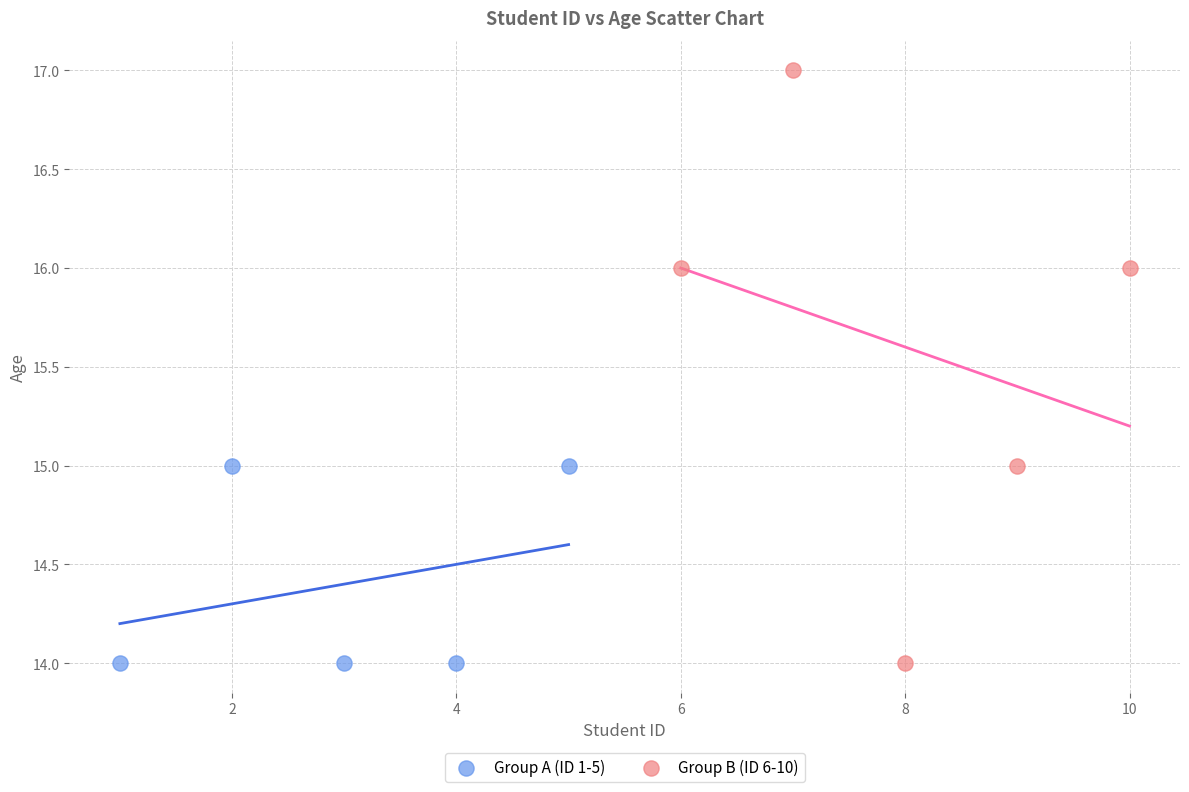

Which series has the largest Y range (max minus min)?

Group B (ID 6-10)